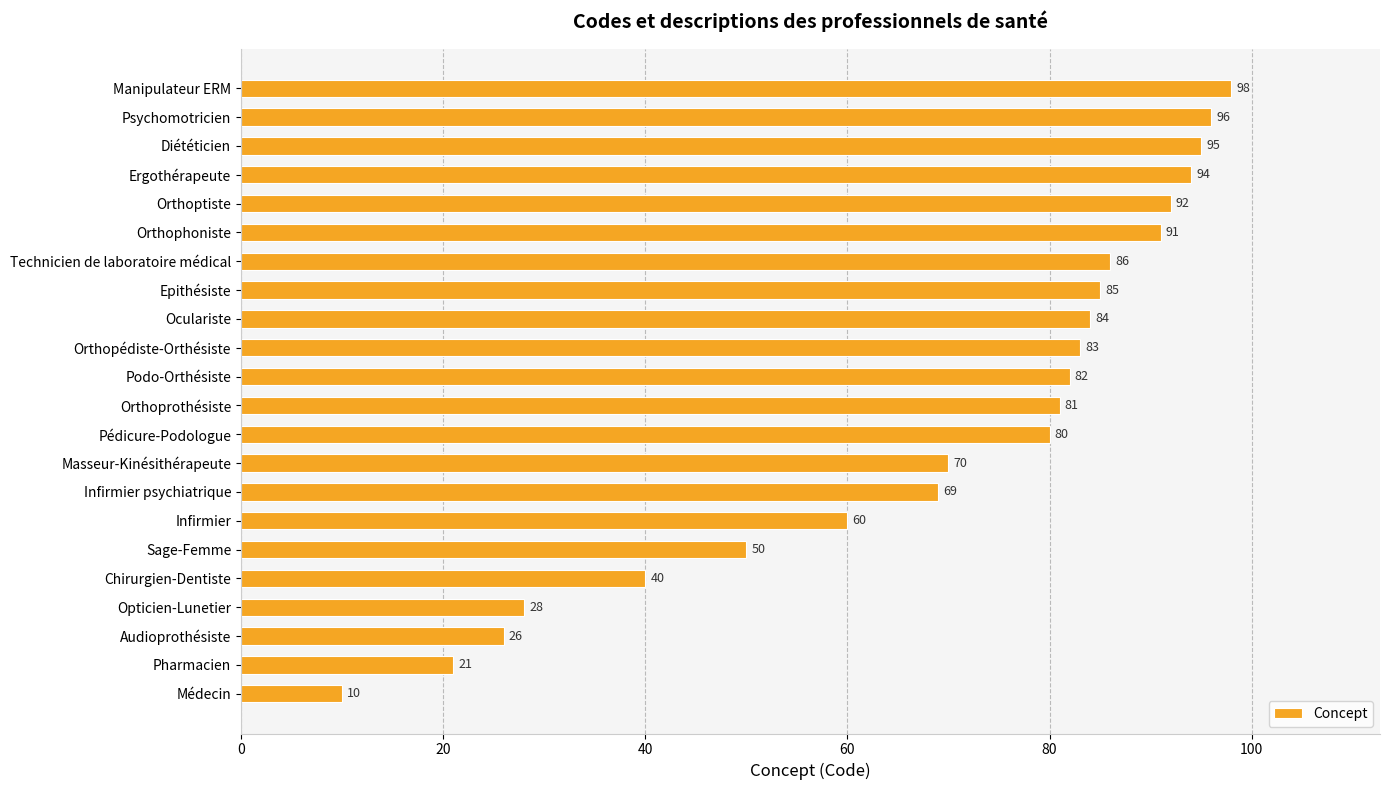

List the labels in order of value, smallest first.

Médecin, Pharmacien, Audioprothésiste, Opticien-Lunetier, Chirurgien-Dentiste, Sage-Femme, Infirmier, Infirmier psychiatrique, Masseur-Kinésithérapeute, Pédicure-Podologue, Orthoprothésiste, Podo-Orthésiste, Orthopédiste-Orthésiste, Oculariste, Epithésiste, Technicien de laboratoire médical, Orthophoniste, Orthoptiste, Ergothérapeute, Diététicien, Psychomotricien, Manipulateur ERM